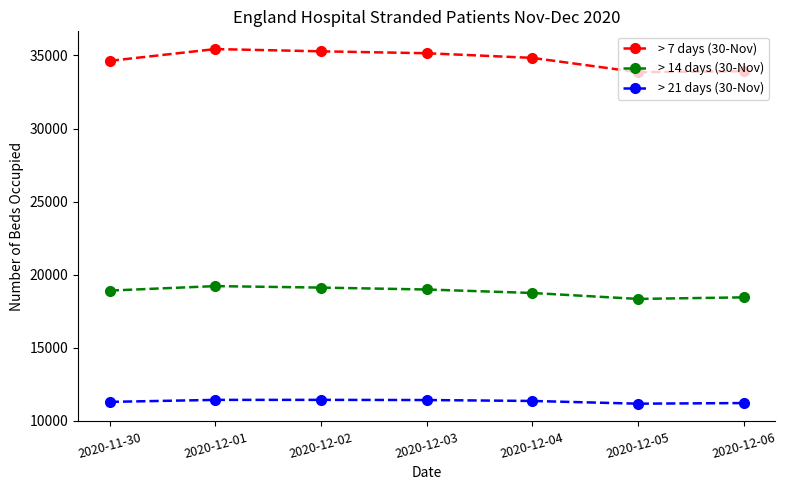

Which series has the largest total across all categories?

> 7 days (30-Nov)